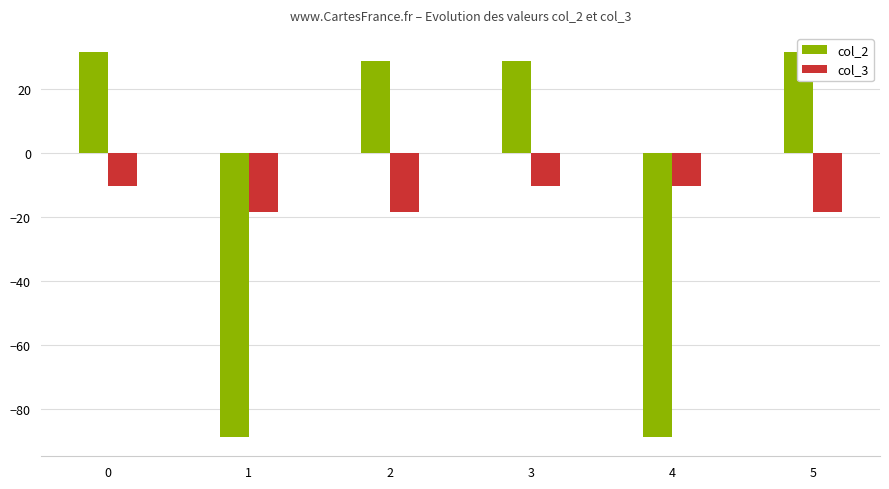

Count the number of categories in the chart.

6